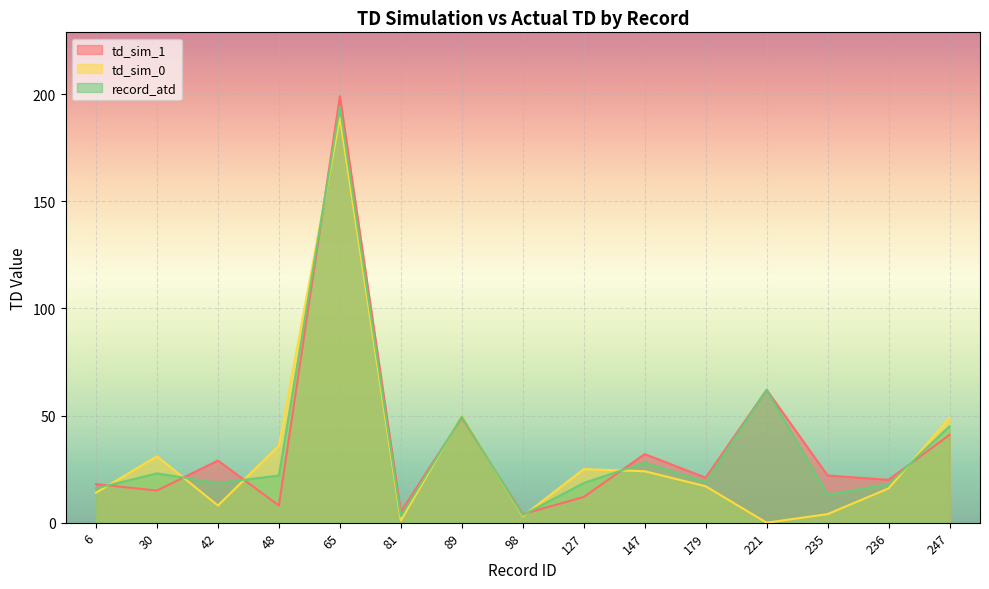

What is the average value of the td_sim_1 series?

35.8